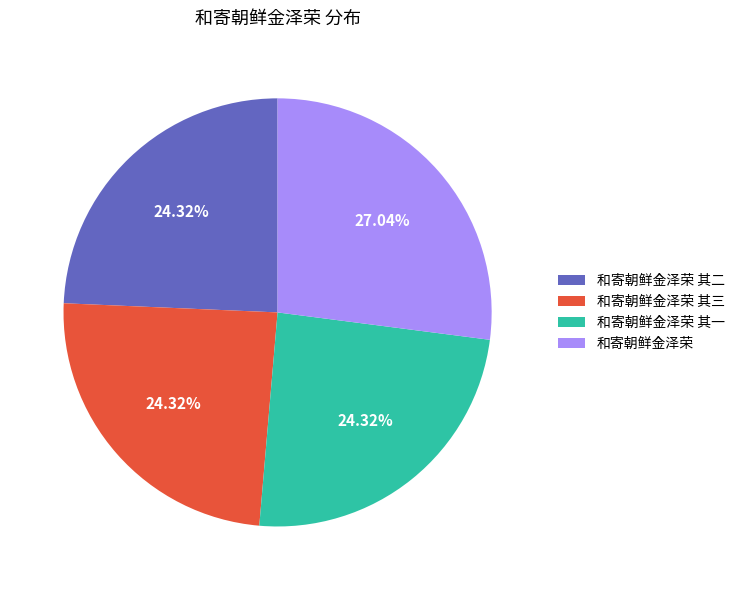

Count the number of slices in the pie.

4